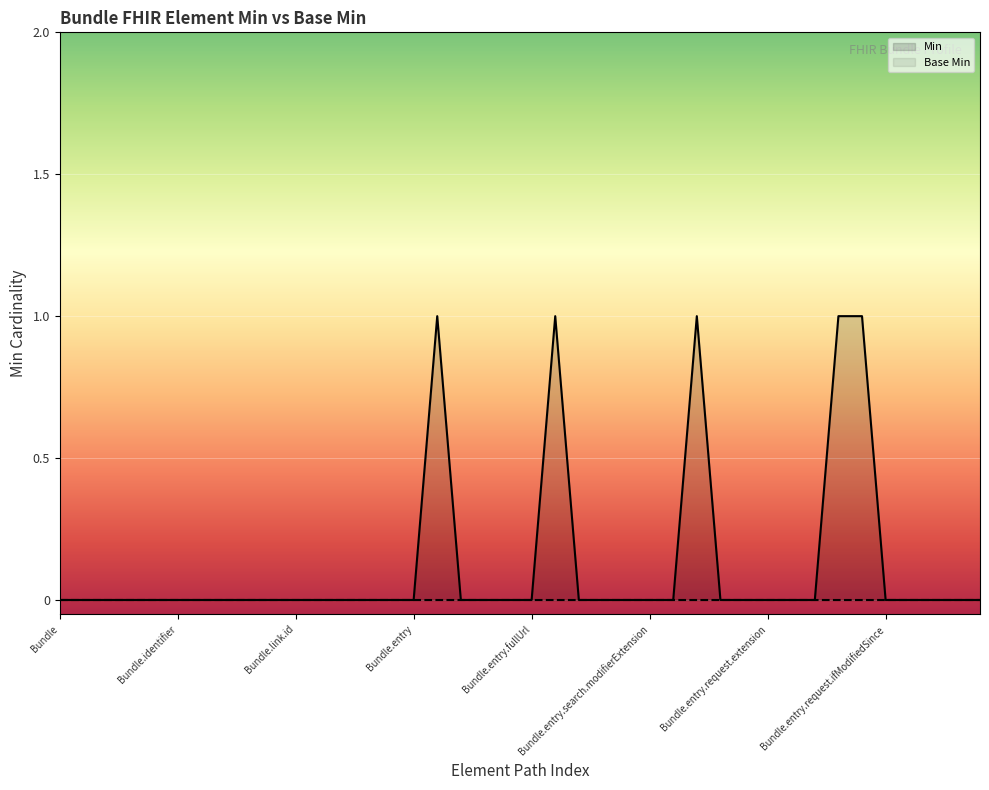

Which series has the largest total across all categories?

Min